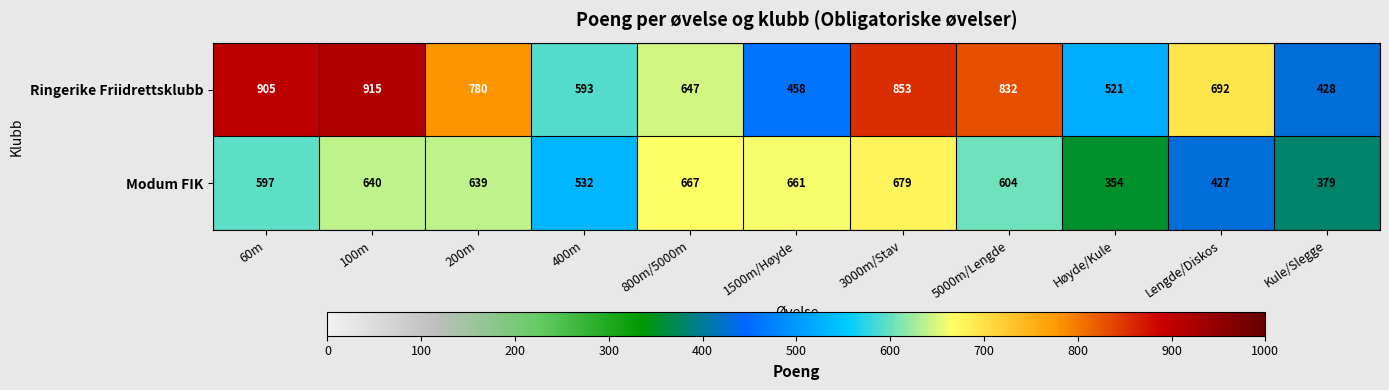

Between 200m and 800m/5000m, which series saw the biggest shift?

Ringerike Friidrettsklubb